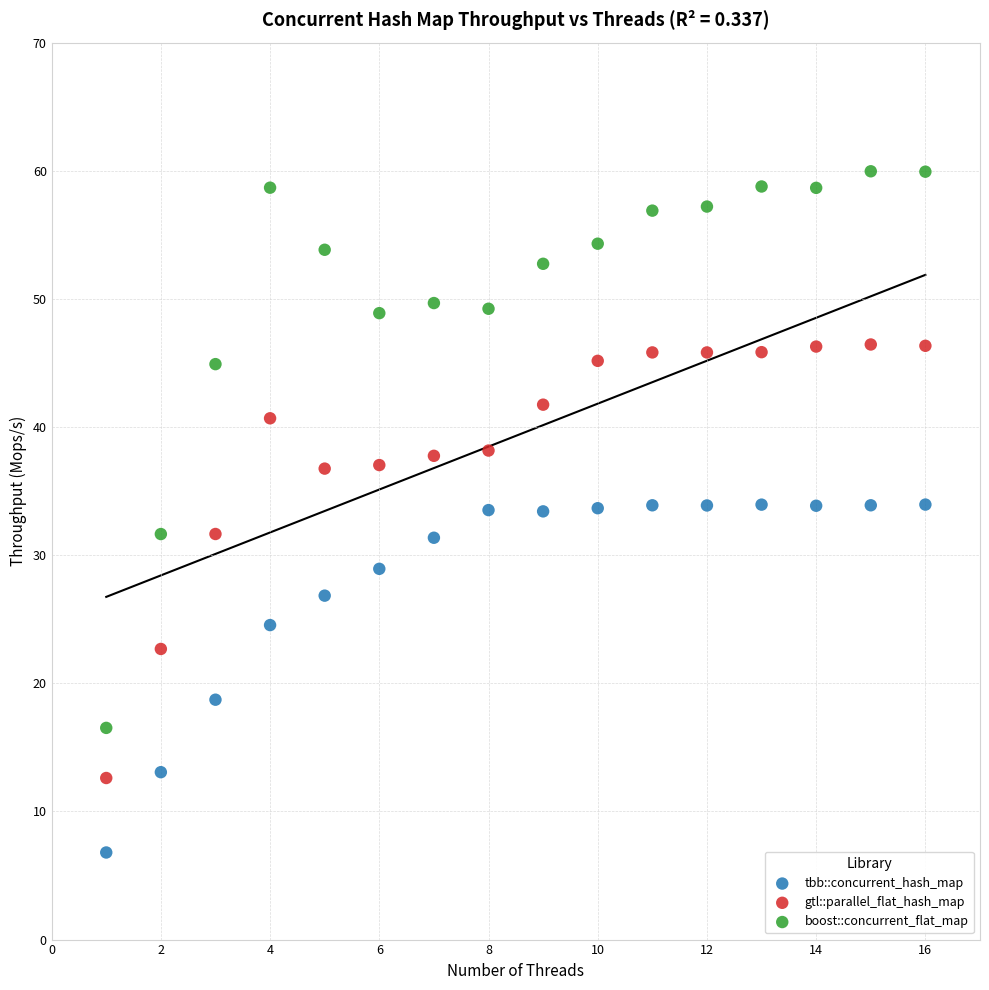

Which series has the largest Y range (max minus min)?

boost::concurrent_flat_map